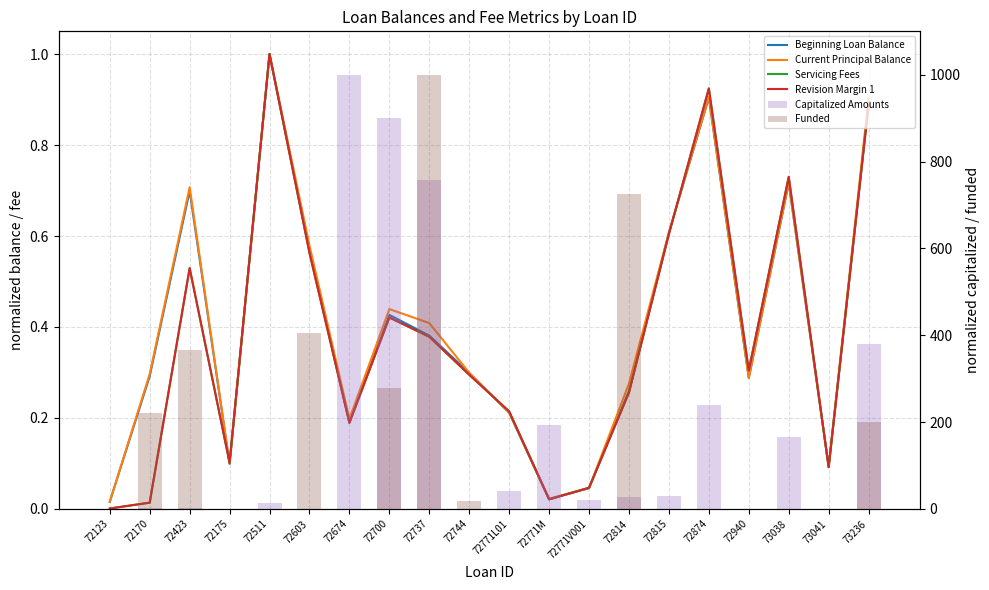

Is it true that Beginning Loan Balance equals 0.9 at 72603?

False